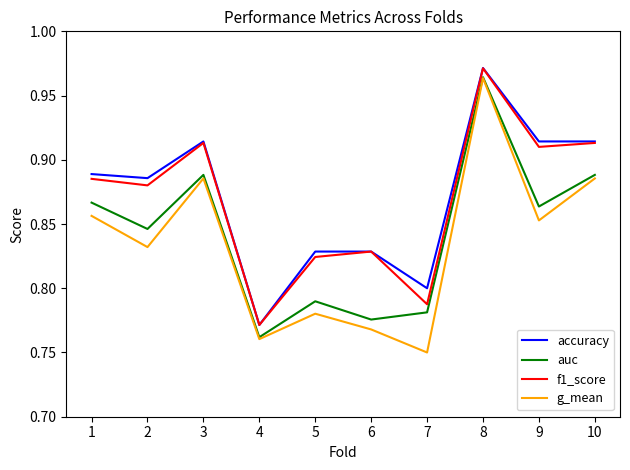

What is the total value across all series at 4?

3.1